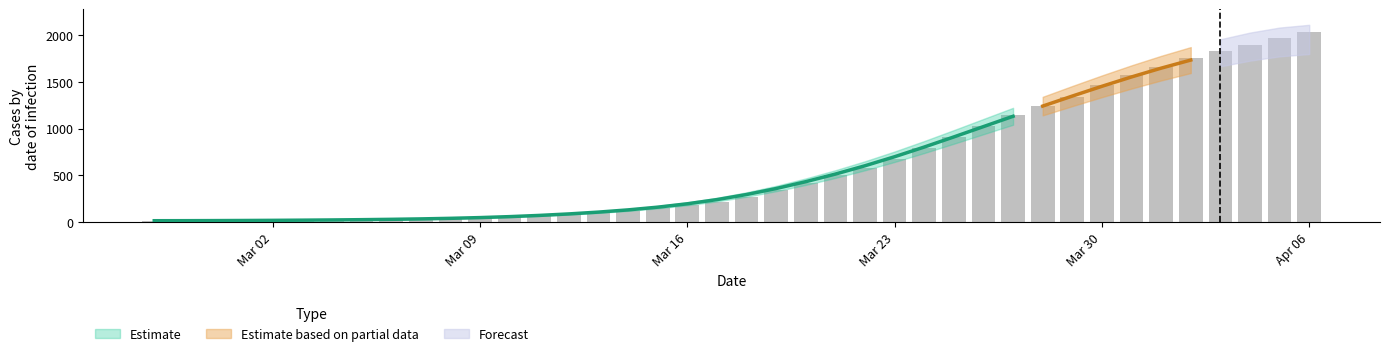

Where does the data first go above 271?

2020-03-19